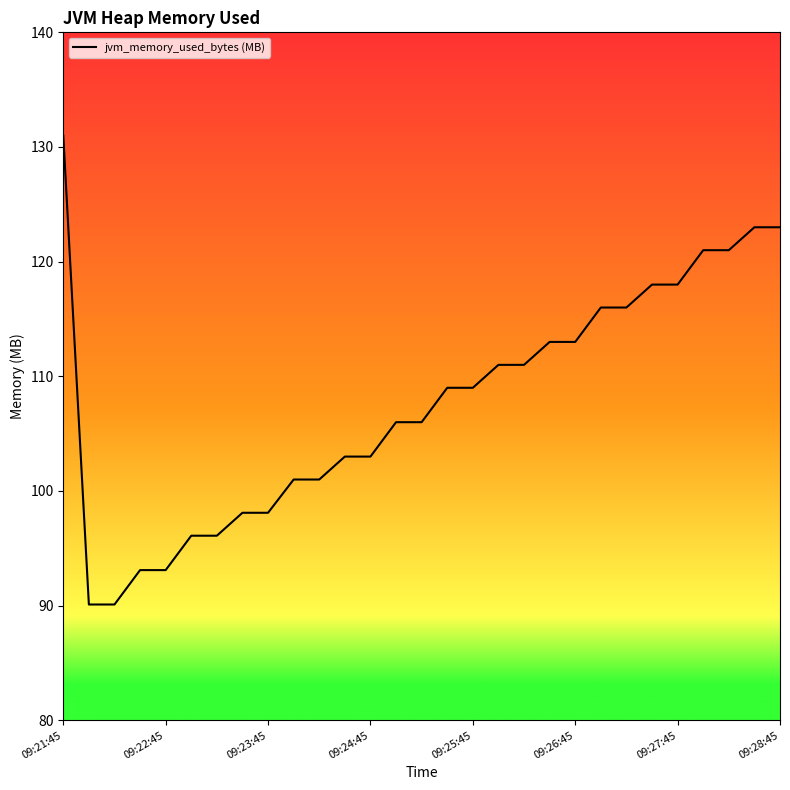

What is the maximum value shown in the chart?

131.0